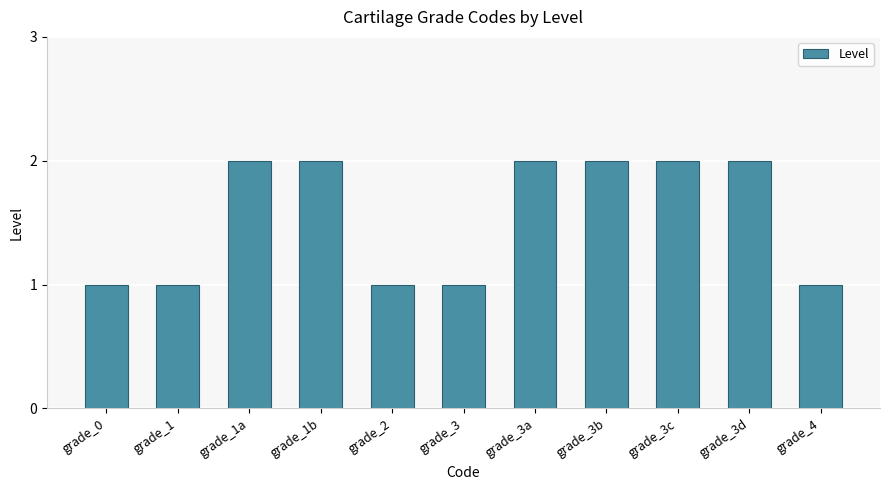

True or false: the data shows 2 at grade_3a.

True